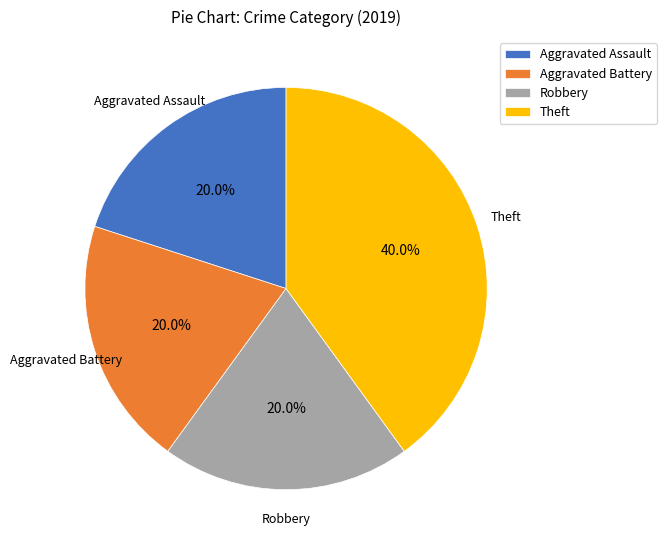

To the nearest percent, what is the difference between the largest and smallest slice percentages?

20%